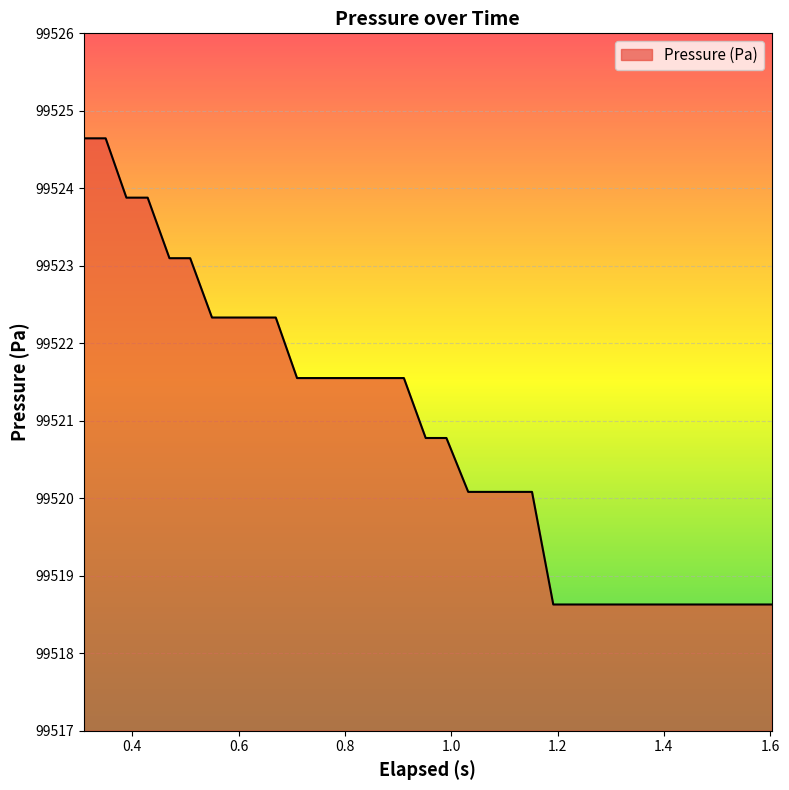

How many lines are shown in the chart?

1